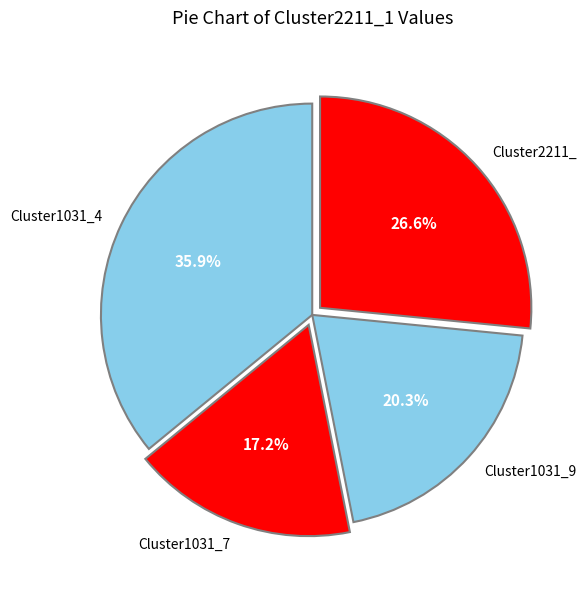

Is Cluster1031_4 the majority of the pie?

No